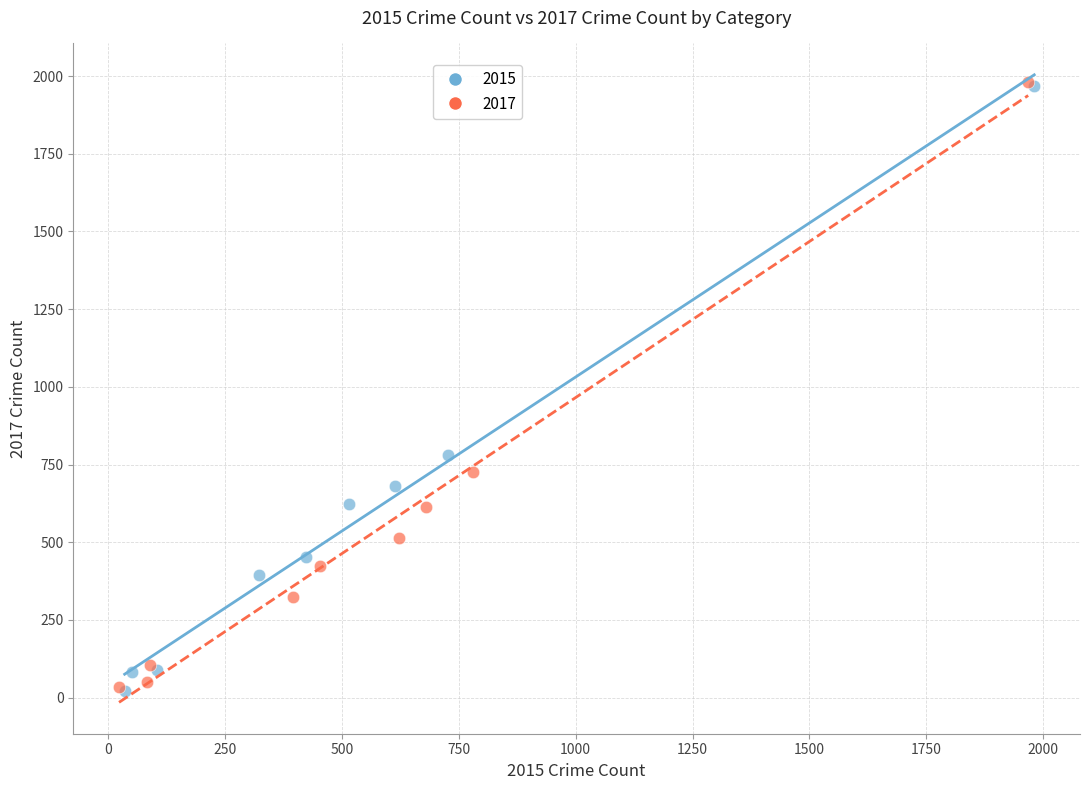

Which series has the largest Y range (max minus min)?

2017